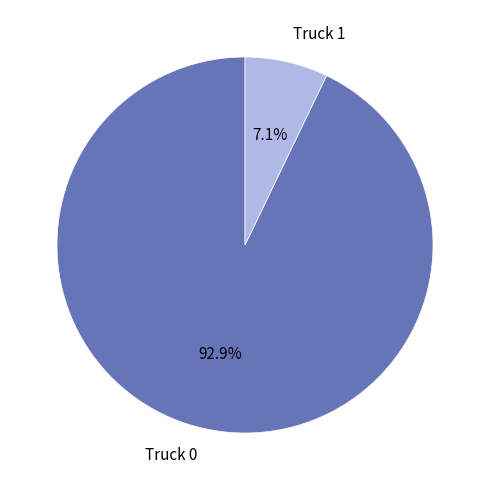

To the nearest percent, what is the average slice percentage?

50%